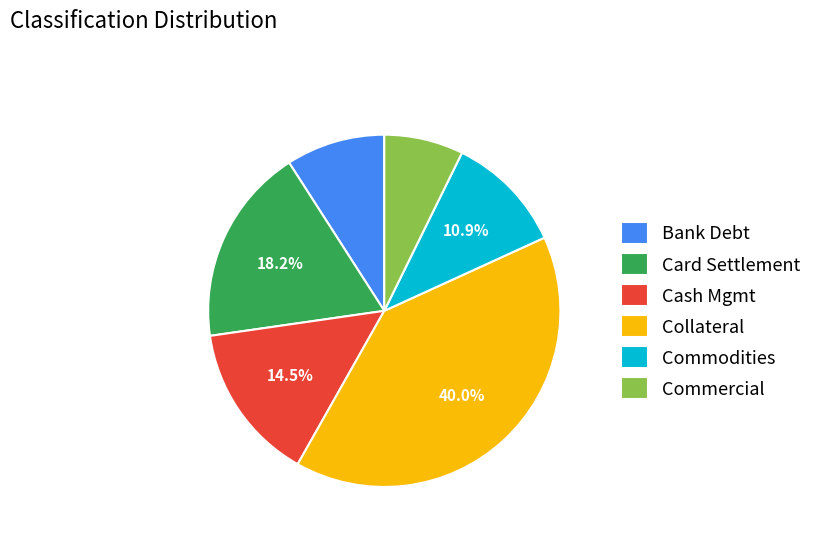

Approximately how many times larger is the value at Card Settlement compared to Commercial?

2.5